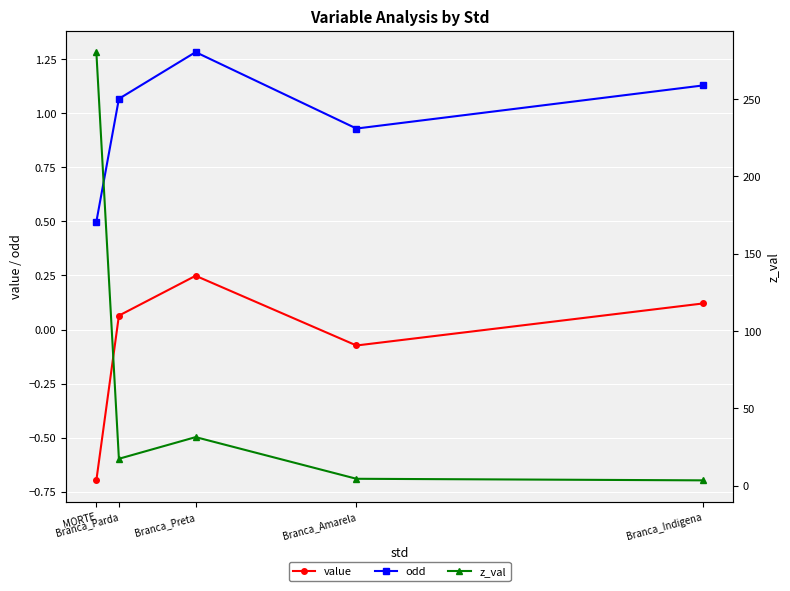

List the labels in order of z_val value, largest first.

MORTE, Branca_Preta, Branca_Parda, Branca_Amarela, Branca_Indigena